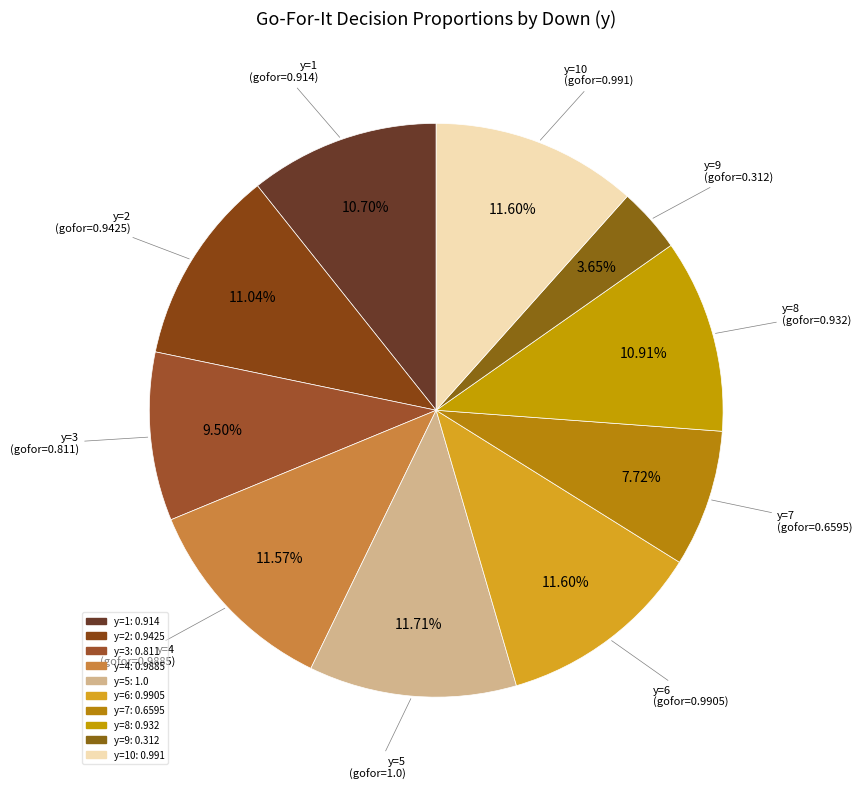

How many segments does this pie chart have?

10